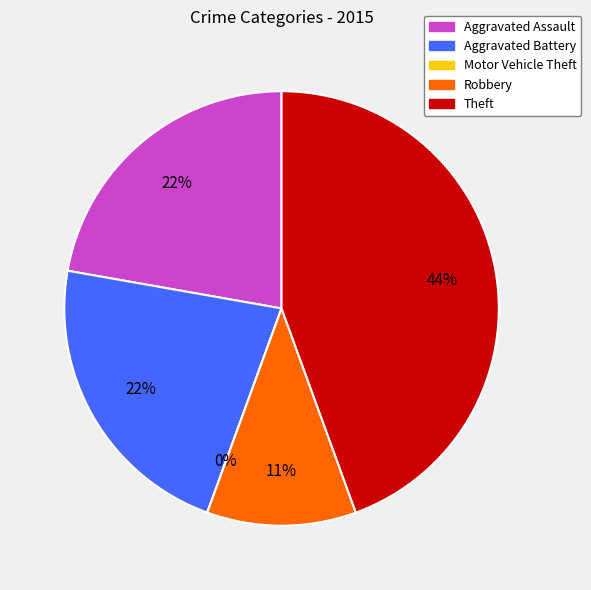

Does any single category account for the majority?

No